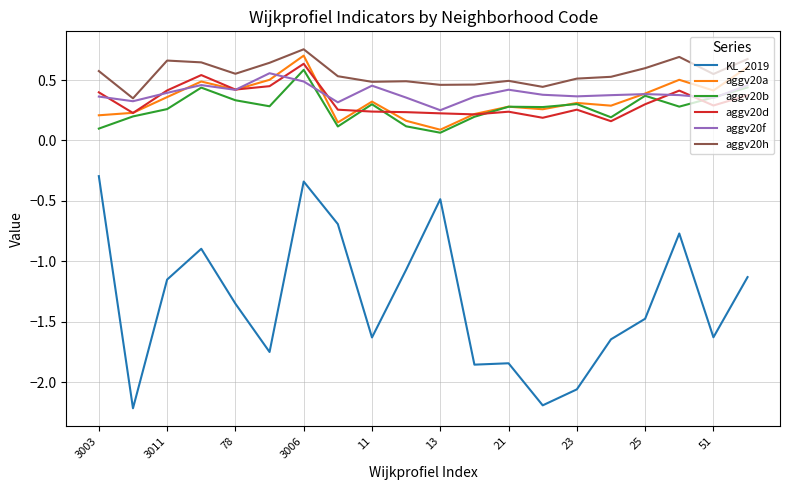

What are all the series names shown in the legend?

KL_2019, aggv20a, aggv20b, aggv20d, aggv20f, aggv20h